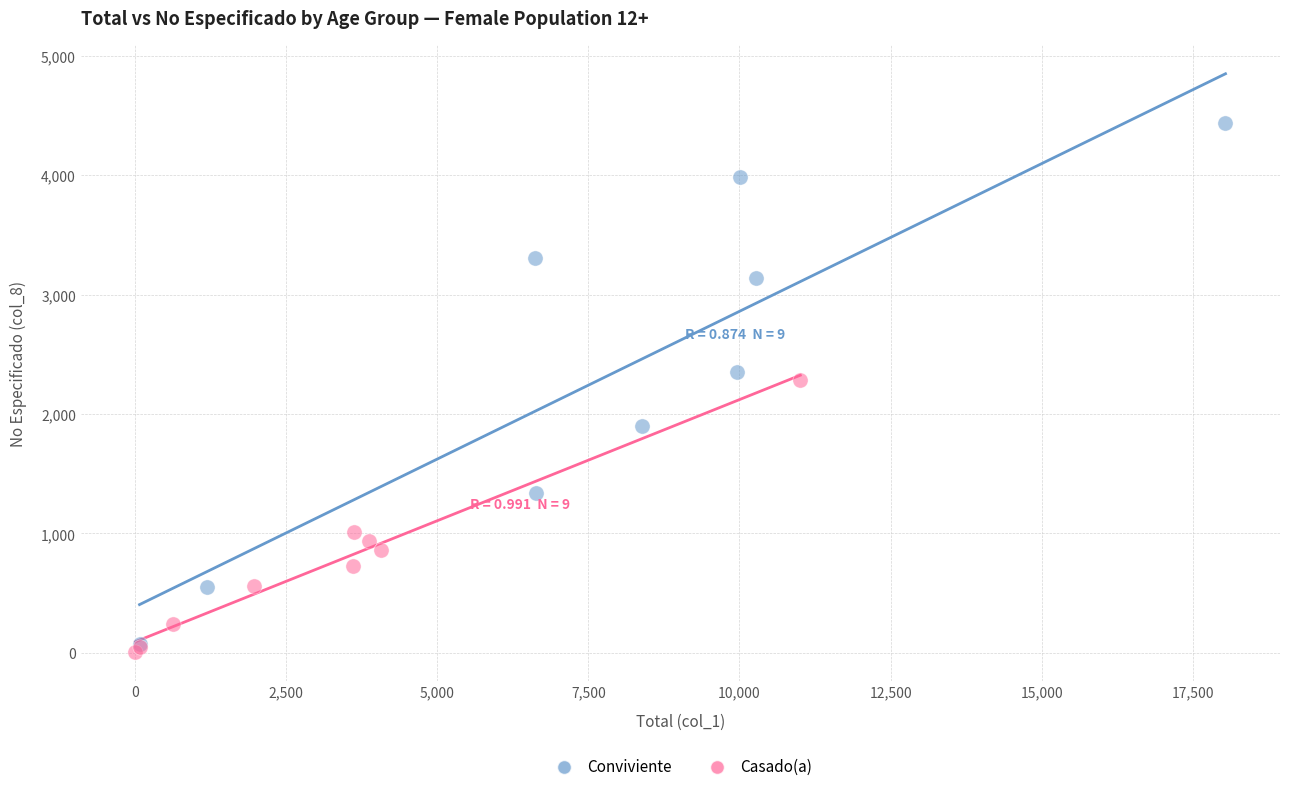

Which series has the largest Y range (max minus min)?

Conviviente